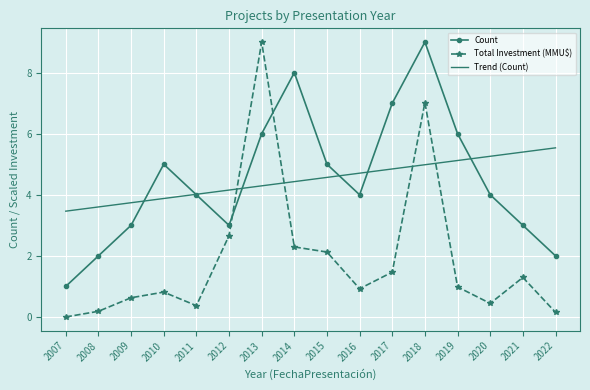

Reading right to left, what are all the values shown in this chart?

Count: 2022=2.0	2021=3.0	2020=4.0	2019=6.0	2018=9.0	2017=7.0	2016=4.0	2015=5.0	2014=8.0	2013=6.0	2012=3.0	2011=4.0	2010=5.0	2009=3.0	2008=2.0	2007=1.0
Total Investment (MMU$): 2022=0.2	2021=1.3	2020=0.4	2019=1.0	2018=7.0	2017=1.5	2016=0.9	2015=2.1	2014=2.3	2013=9.0	2012=2.7	2011=0.4	2010=0.8	2009=0.6	2008=0.2	2007=0.0
Trend (Count): 2022=5.5	2021=5.4	2020=5.3	2019=5.1	2018=5.0	2017=4.8	2016=4.7	2015=4.6	2014=4.4	2013=4.3	2012=4.2	2011=4.0	2010=3.9	2009=3.7	2008=3.6	2007=3.5